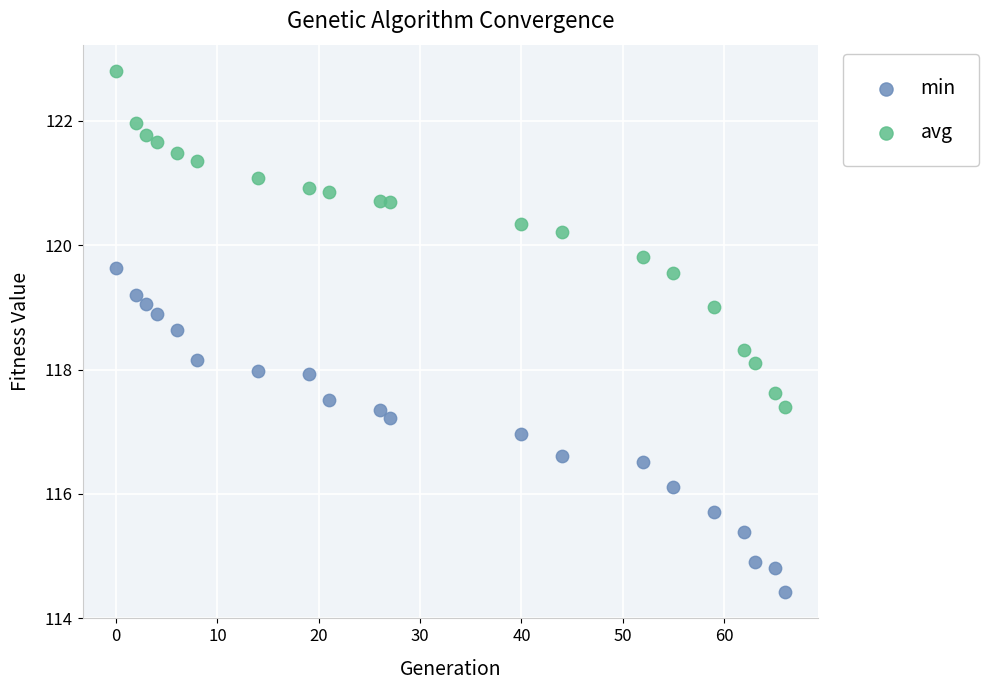

Which series contains the highest Y value?

avg